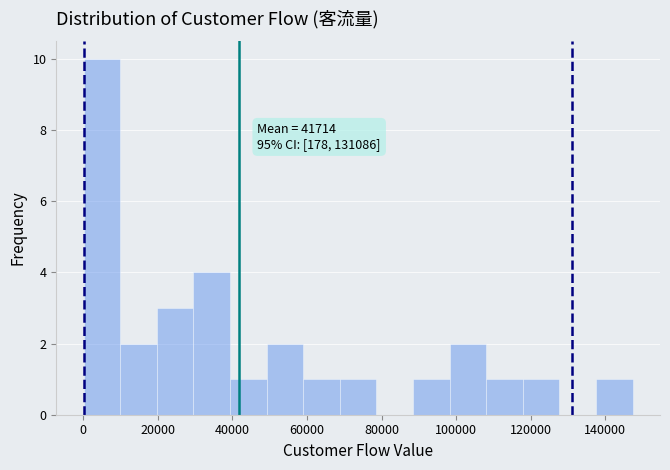

Which range on the x-axis has the tallest bar?

0 to 10000